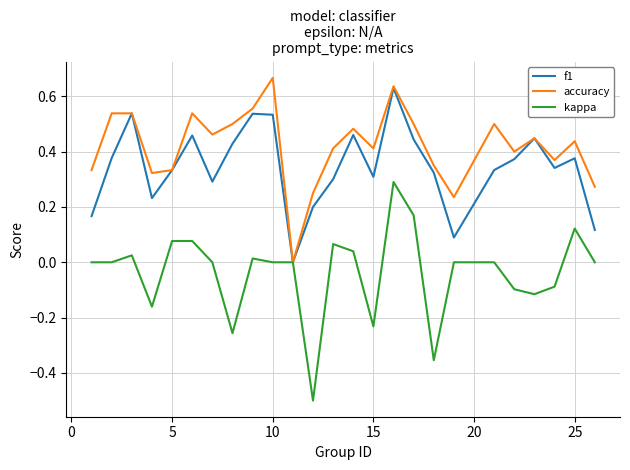

What is the minimum value shown in the chart?

-0.5